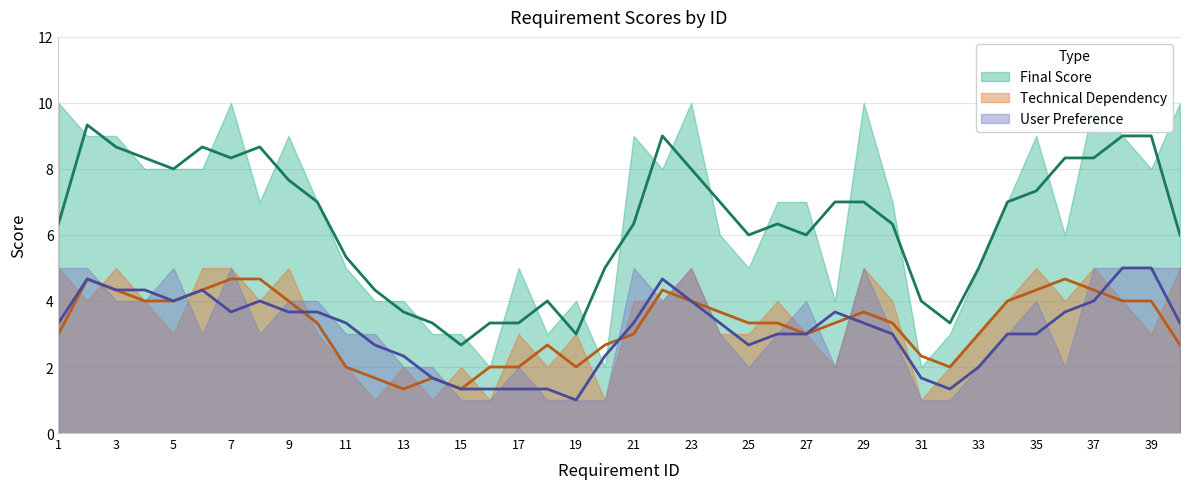

At which category does User Preference reach its first local valley?

6